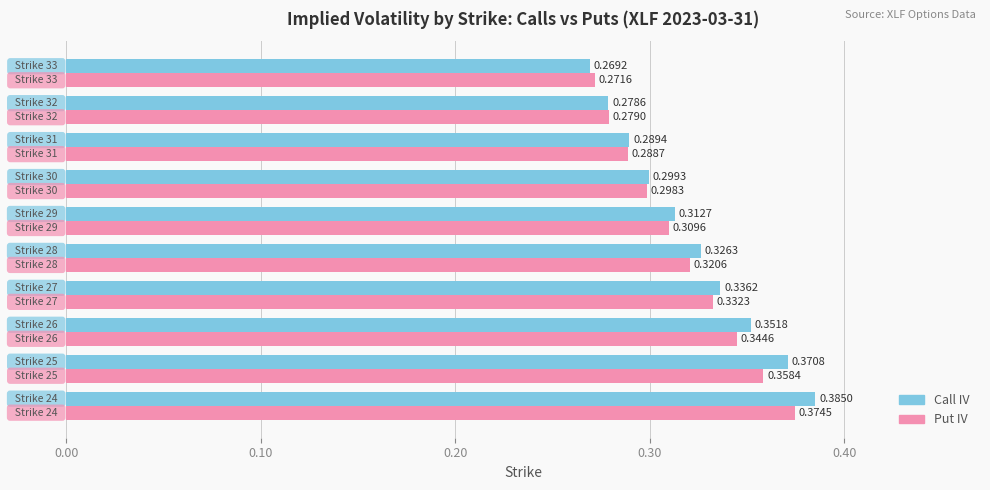

List the series in order of their overall mean, highest first.

Call IV, Put IV